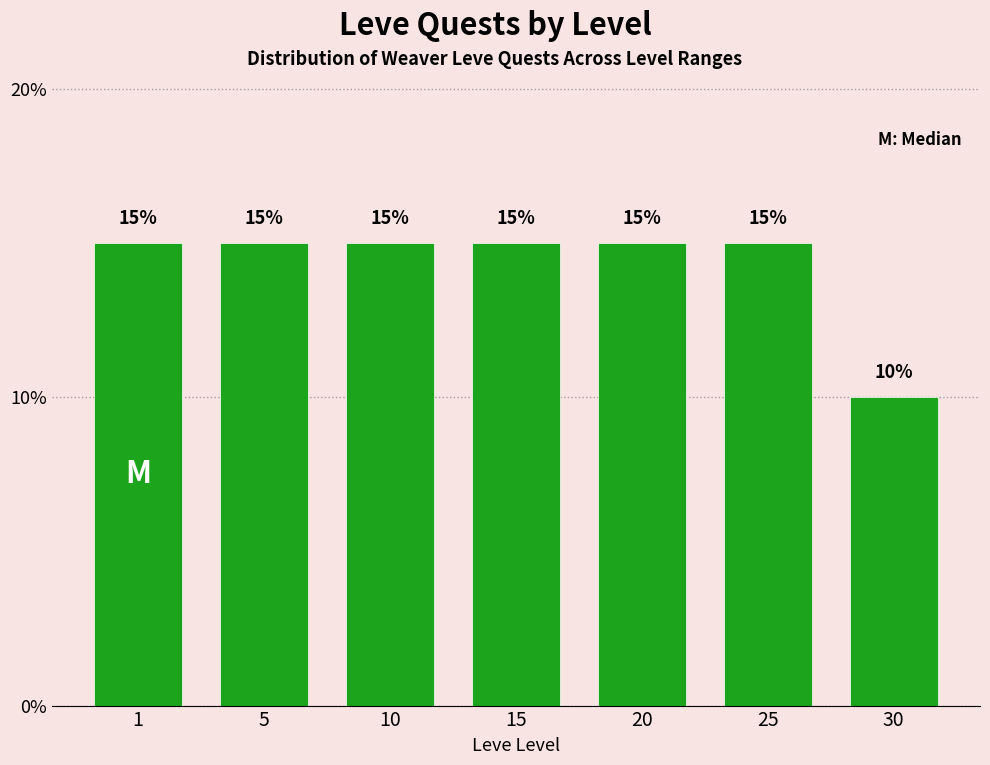

Reading right to left, list all the values displayed in this chart.

30=10	25=15	20=15	15=15	10=15	5=15	1=15